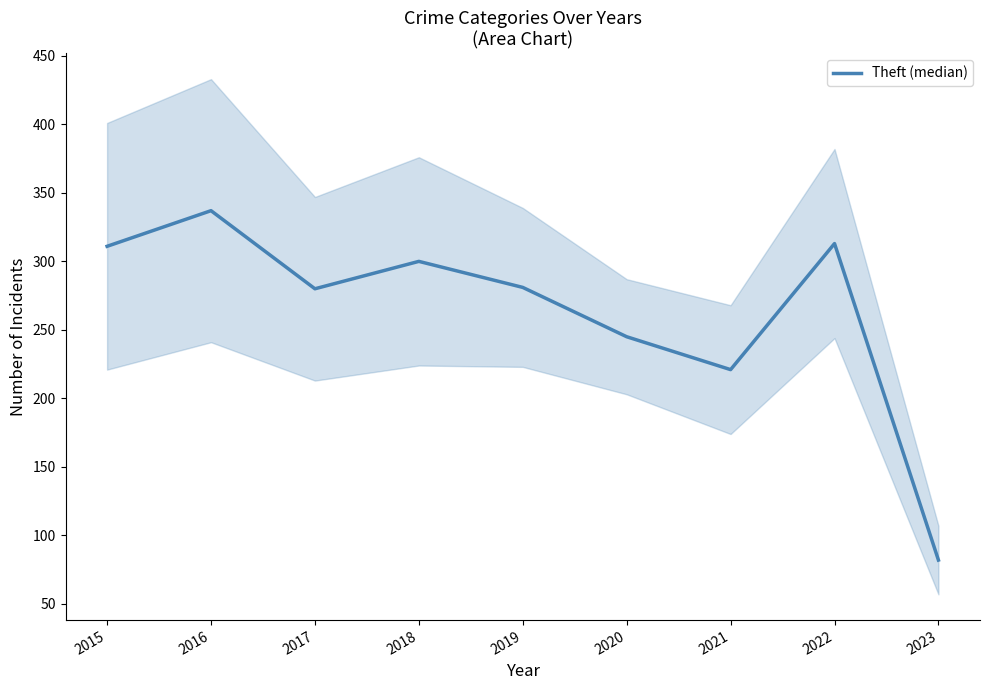

List the labels in order of value, largest first.

2016, 2022, 2015, 2018, 2019, 2017, 2020, 2021, 2023